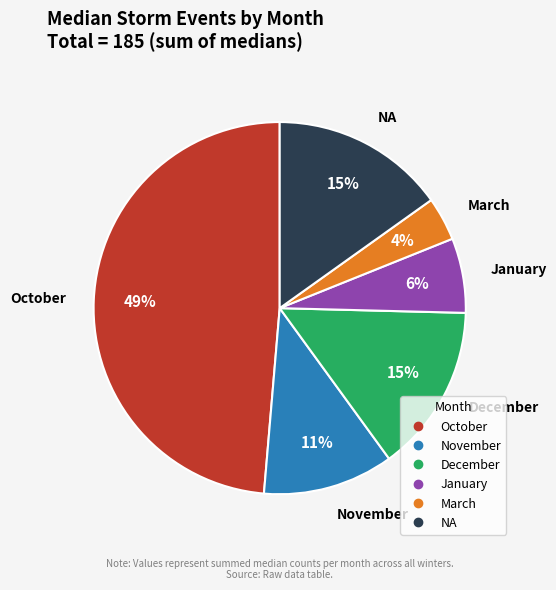

Count the number of slices in the pie.

6